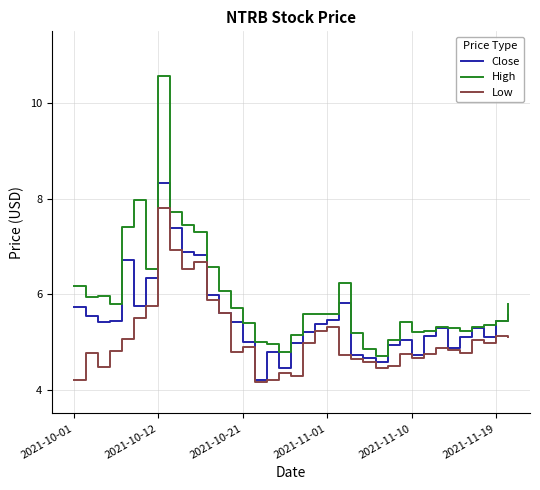

List the series in order of their peak value, highest first.

High, Close, Low